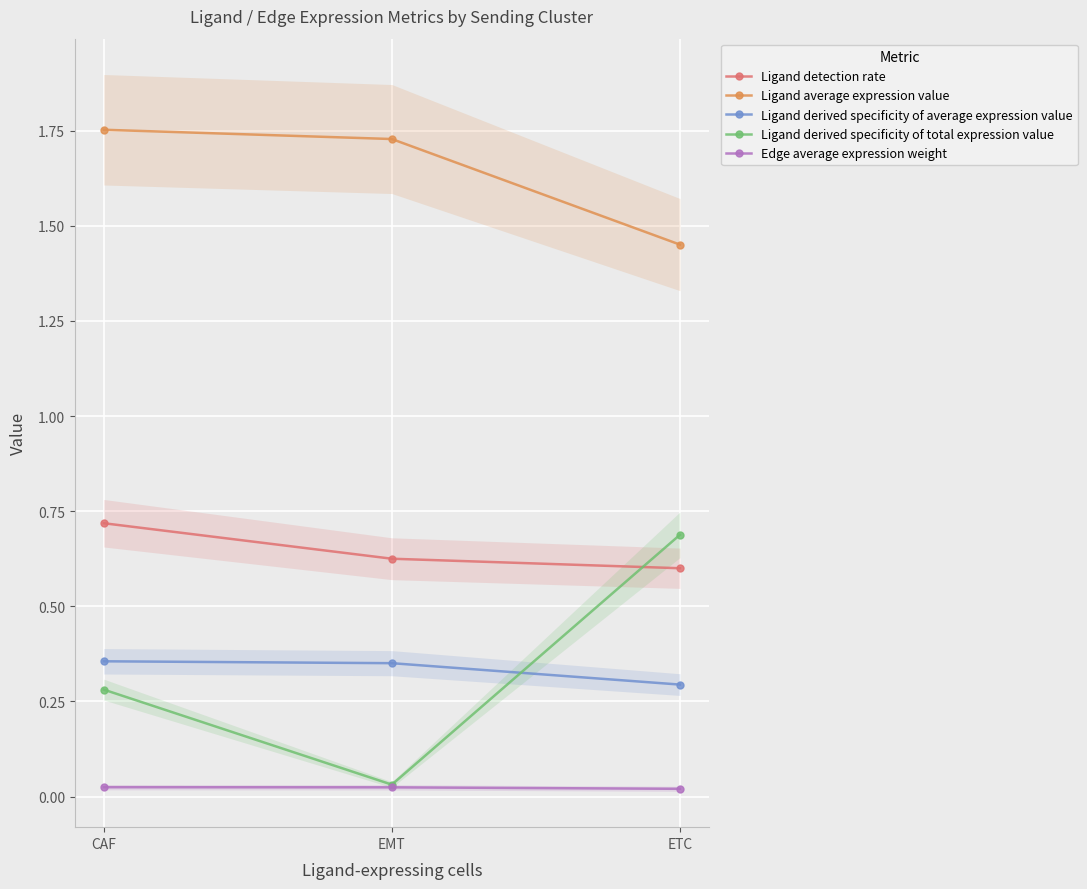

Between CAF and EMT, which series saw the biggest shift?

Ligand derived specificity of total expression value